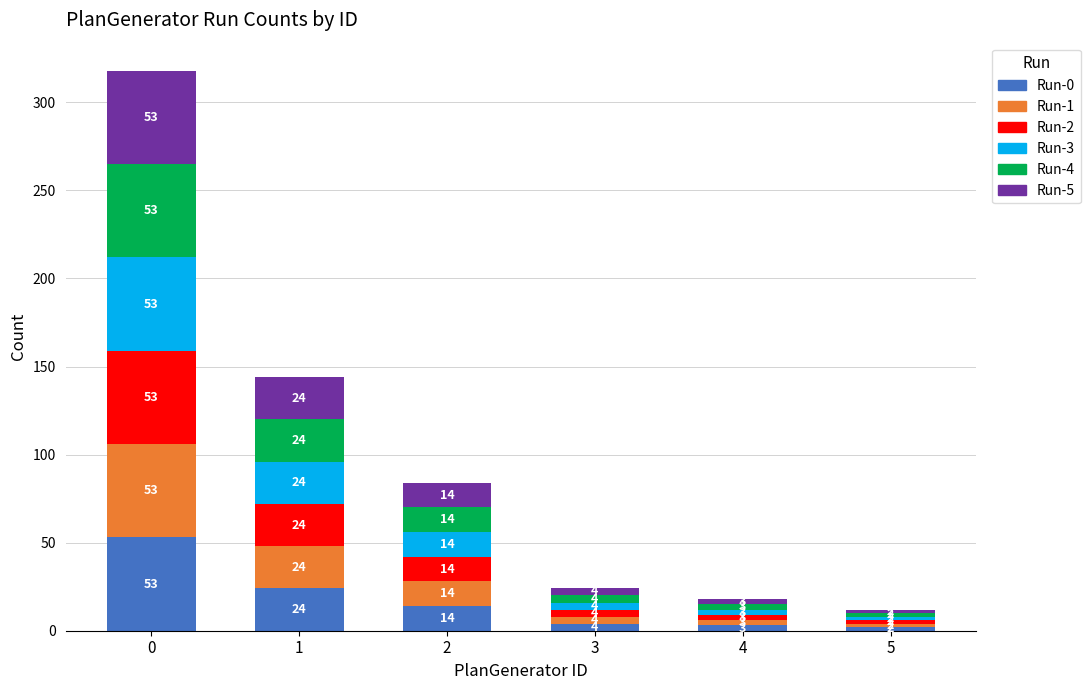

What is the total value across all series at 5?

12